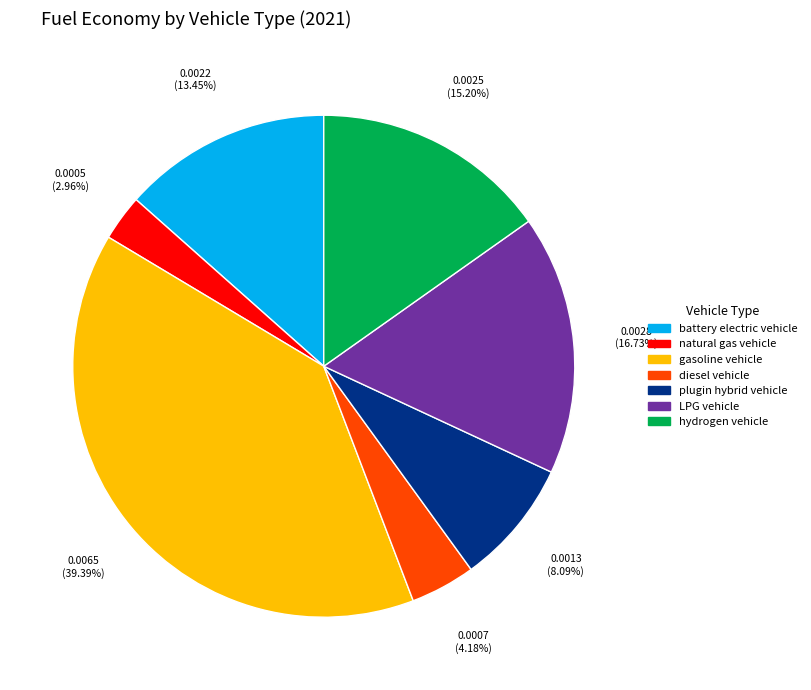

Count the number of slices in the pie.

7